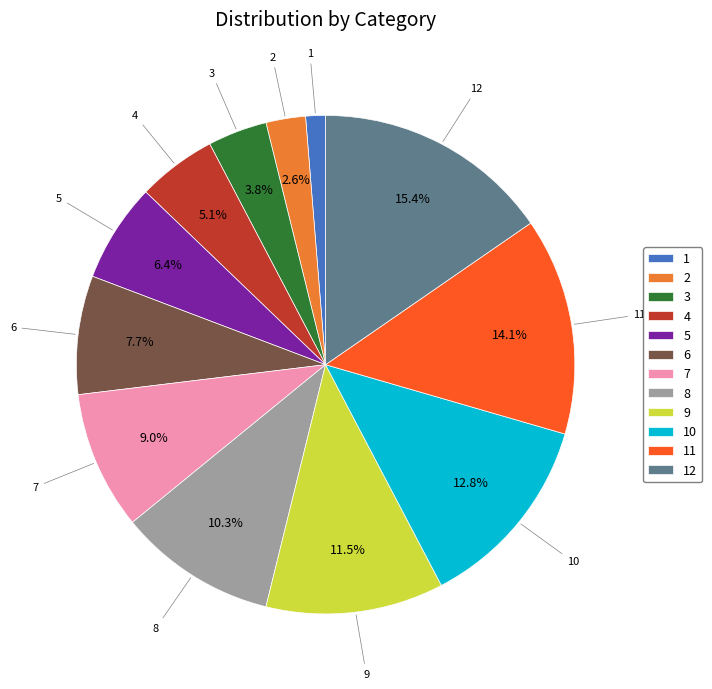

To the nearest percent, what is the average slice percentage?

8%